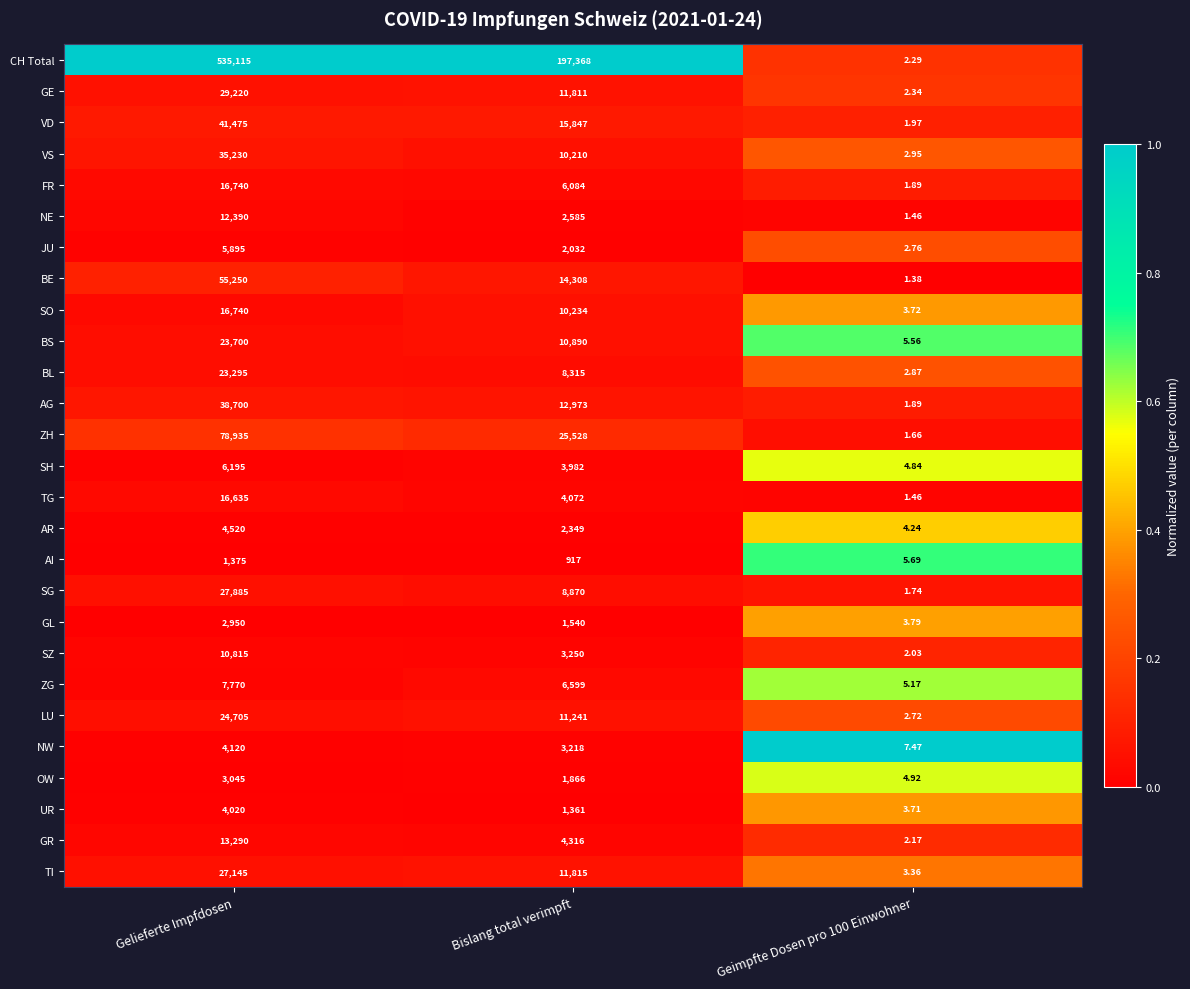

Rank the series at Bislang total verimpft from highest to lowest value.

CH Total, ZH, VD, BE, AG, TI, GE, LU, BS, SO, VS, SG, BL, ZG, FR, GR, TG, SH, SZ, NW, NE, AR, JU, OW, GL, UR, AI